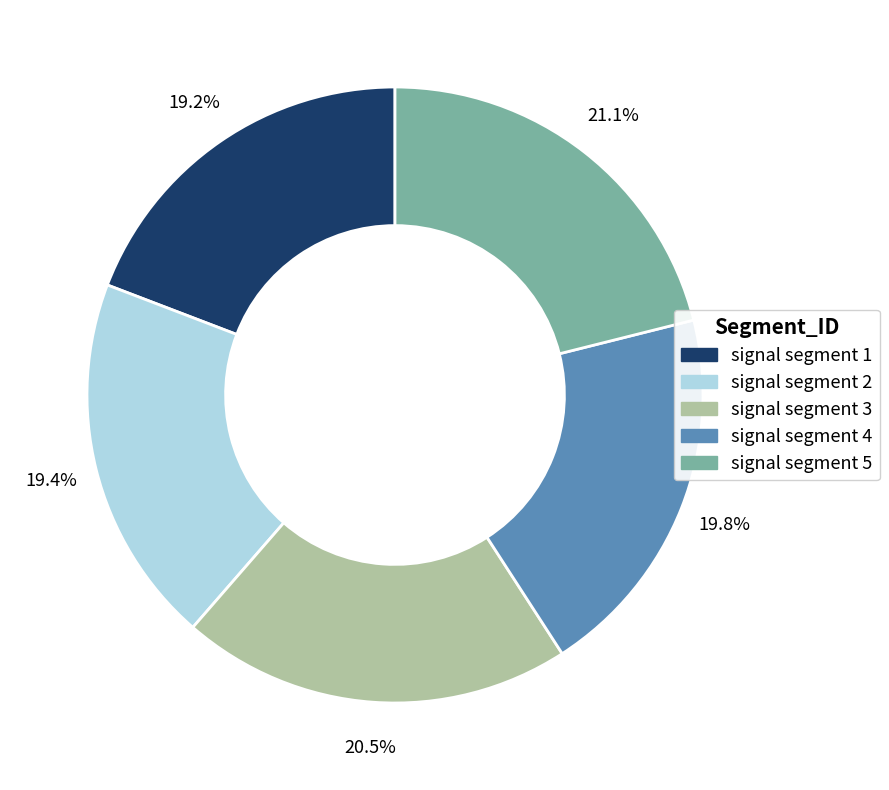

Which has a higher value, signal segment 4 or signal segment 3?

signal segment 3